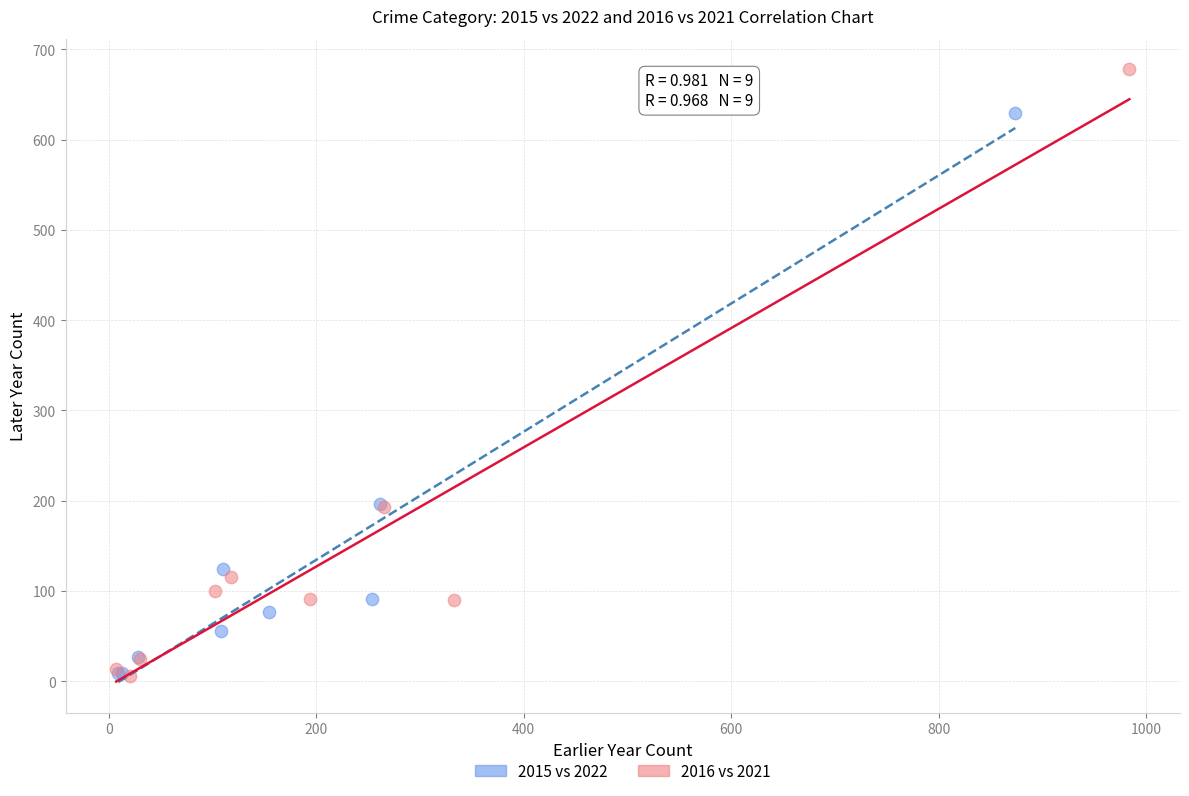

Which series has the widest spread of Y values?

2016 vs 2021